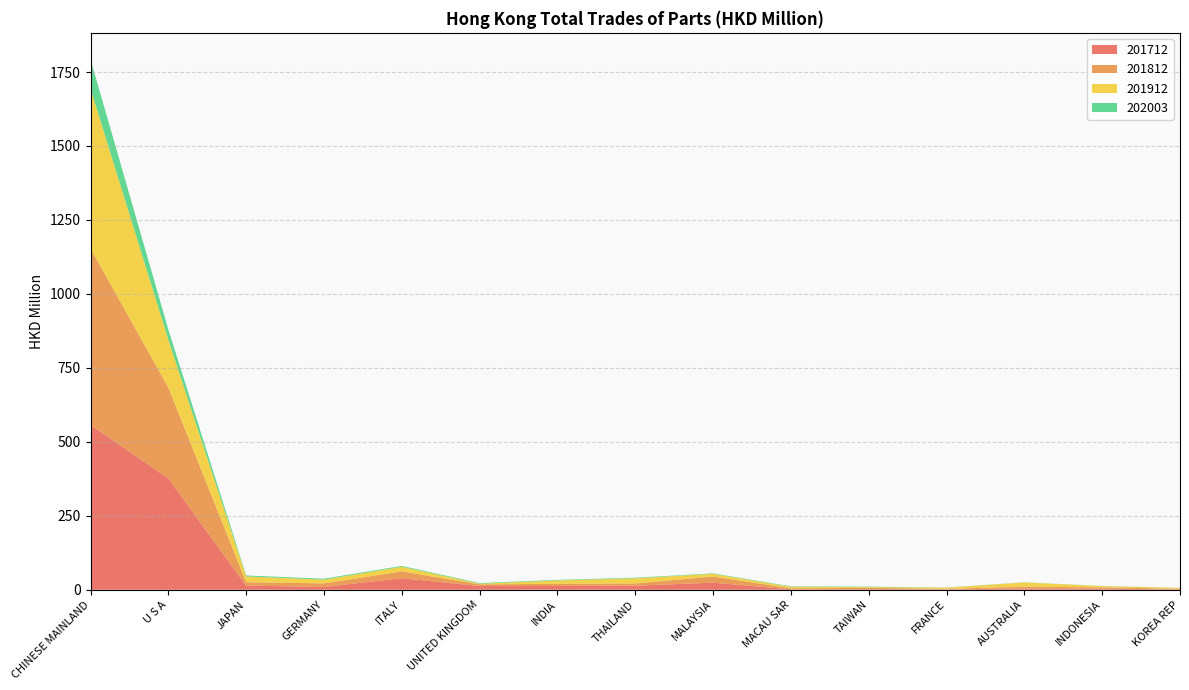

Reading left to right, what are all the values shown in this chart?

201712: CHINESE MAINLAND=557.3	U S A=376.6	JAPAN=14.0	GERMANY=9.5	ITALY=39.1	UNITED KINGDOM=12.7	INDIA=12.8	THAILAND=13.8	MALAYSIA=24.0	MACAU SAR=1.3	TAIWAN=2.1	FRANCE=1.3	AUSTRALIA=4.3	INDONESIA=3.8	KOREA REP=0.7
201812: CHINESE MAINLAND=596.3	U S A=306.9	JAPAN=11.3	GERMANY=12.1	ITALY=22.8	UNITED KINGDOM=5.6	INDIA=7.4	THAILAND=7.5	MALAYSIA=20.7	MACAU SAR=3.6	TAIWAN=4.2	FRANCE=2.0	AUSTRALIA=5.9	INDONESIA=4.4	KOREA REP=2.7
201912: CHINESE MAINLAND=540.1	U S A=161.9	JAPAN=19.6	GERMANY=12.8	ITALY=15.8	UNITED KINGDOM=2.2	INDIA=11.3	THAILAND=17.6	MALAYSIA=9.1	MACAU SAR=5.1	TAIWAN=2.7	FRANCE=3.8	AUSTRALIA=14.4	INDONESIA=4.2	KOREA REP=3.0
202003: CHINESE MAINLAND=99.0	U S A=34.1	JAPAN=3.3	GERMANY=3.2	ITALY=2.7	UNITED KINGDOM=2.1	INDIA=2.0	THAILAND=1.9	MALAYSIA=1.6	MACAU SAR=1.5	TAIWAN=1.3	FRANCE=0.6	AUSTRALIA=0.5	INDONESIA=0.4	KOREA REP=0.3